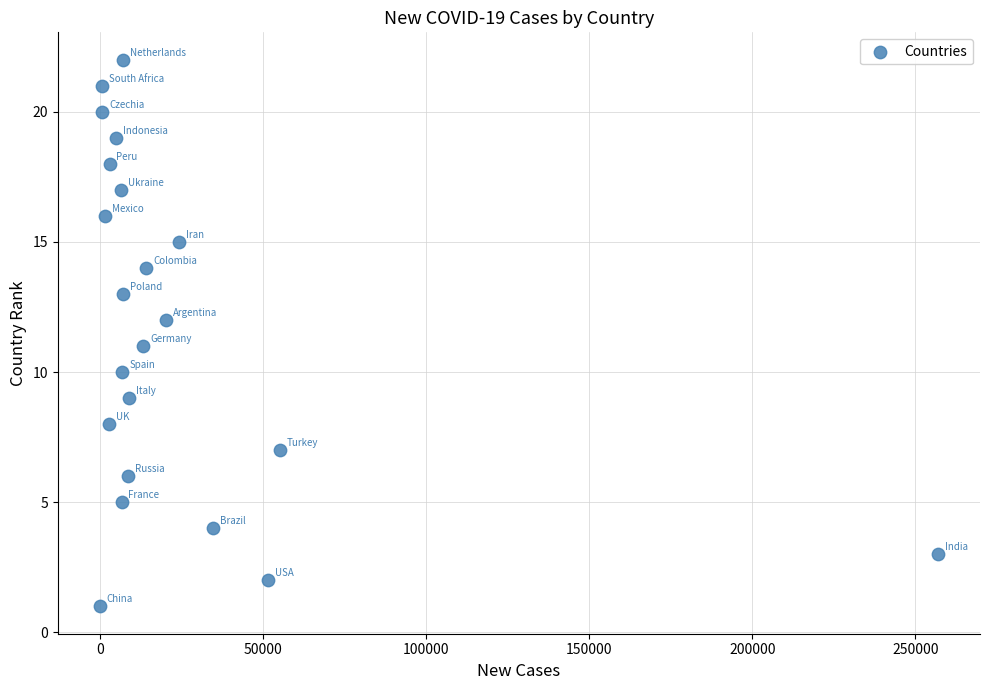

What is the range of Y values (max minus min)?

21